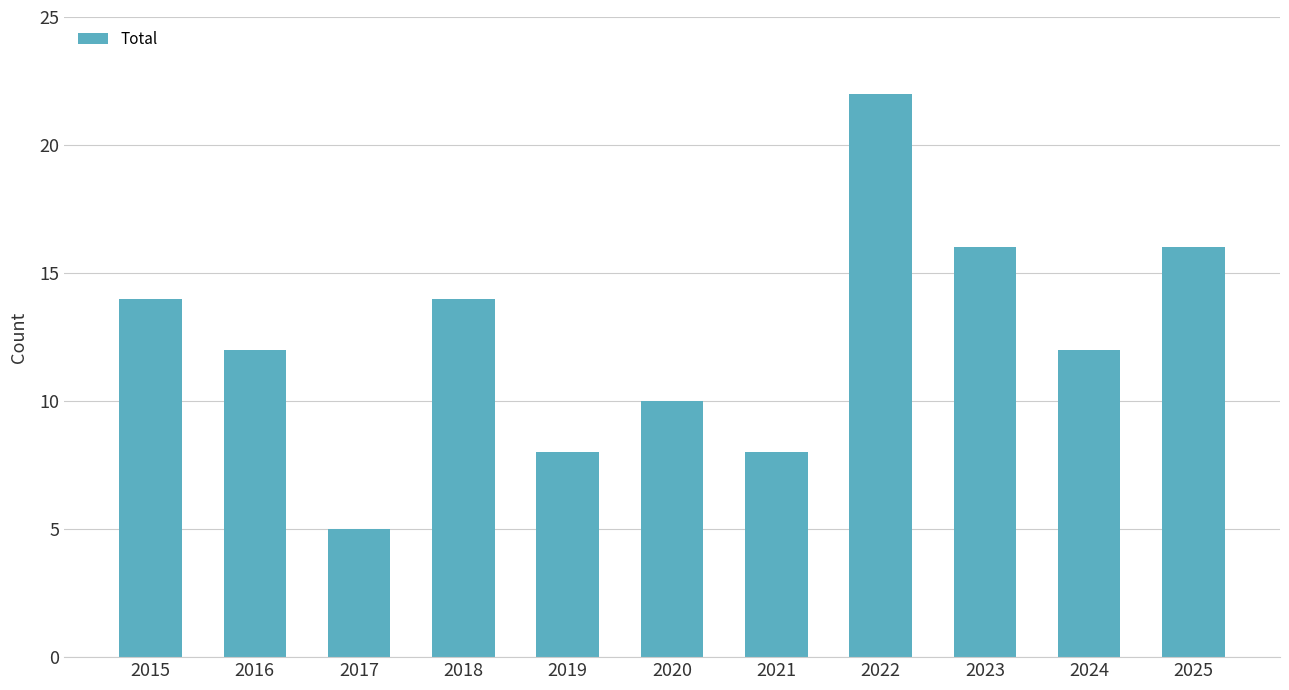

Approximately how many times larger is the value at 2016 compared to 2024?

1.0